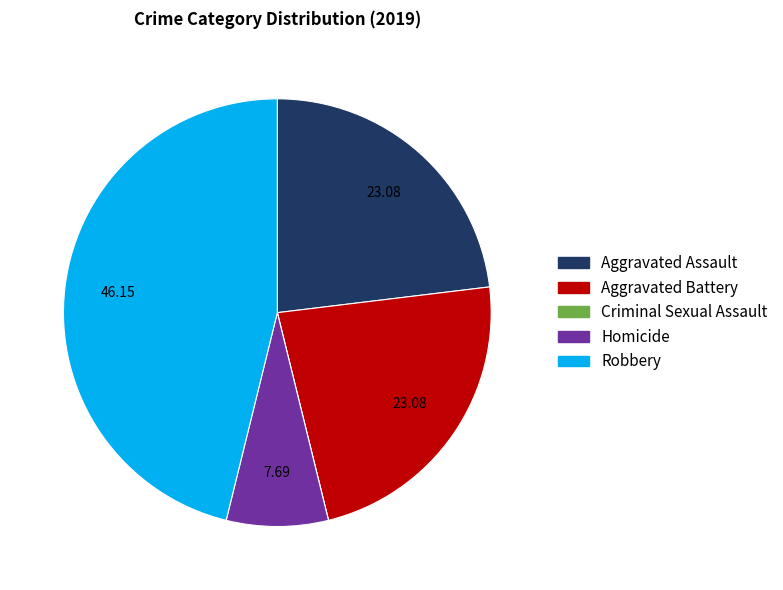

Which has a higher value, Robbery or Homicide?

Robbery